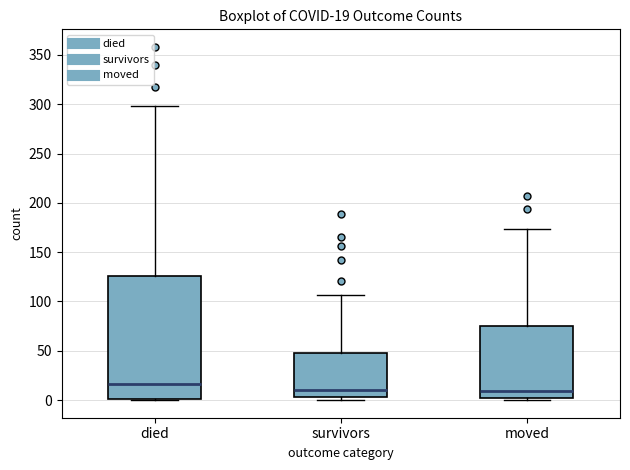

Which box is the tallest, from its lower edge to its upper edge?

died